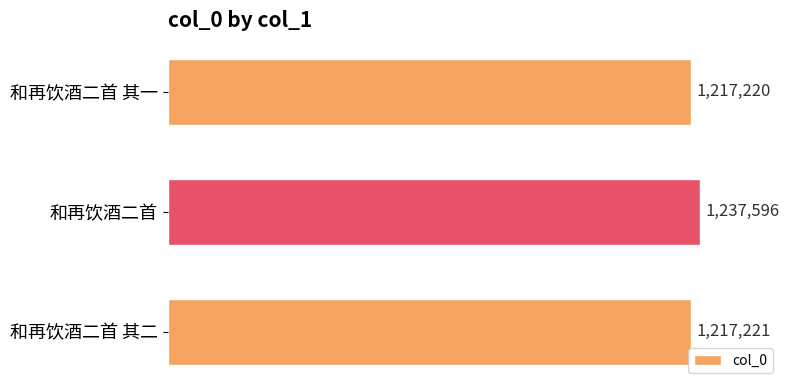

Does the chart contain any negative values?

No